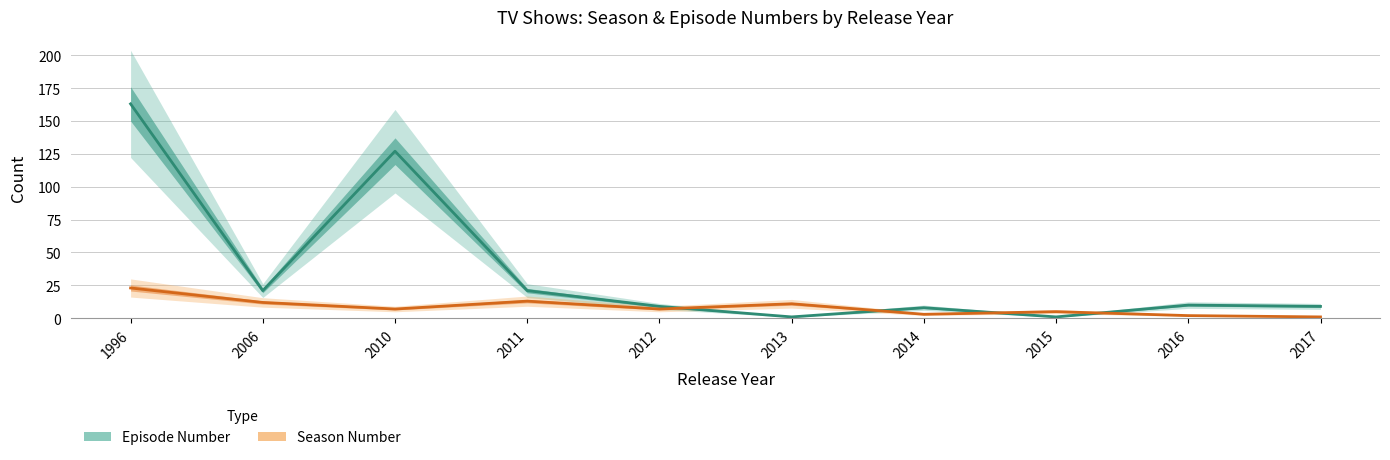

Where does the Season Number series first go above 7?

1996